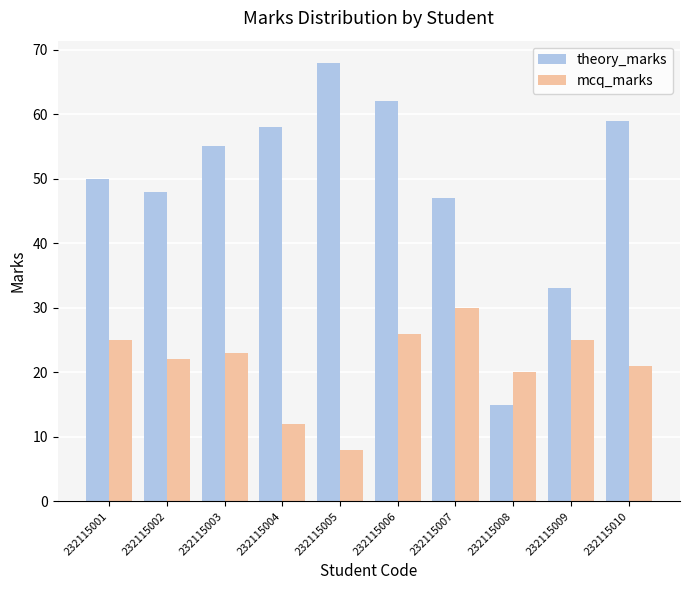

What value does the theory_marks series have at 232115004, to the nearest 5?

60